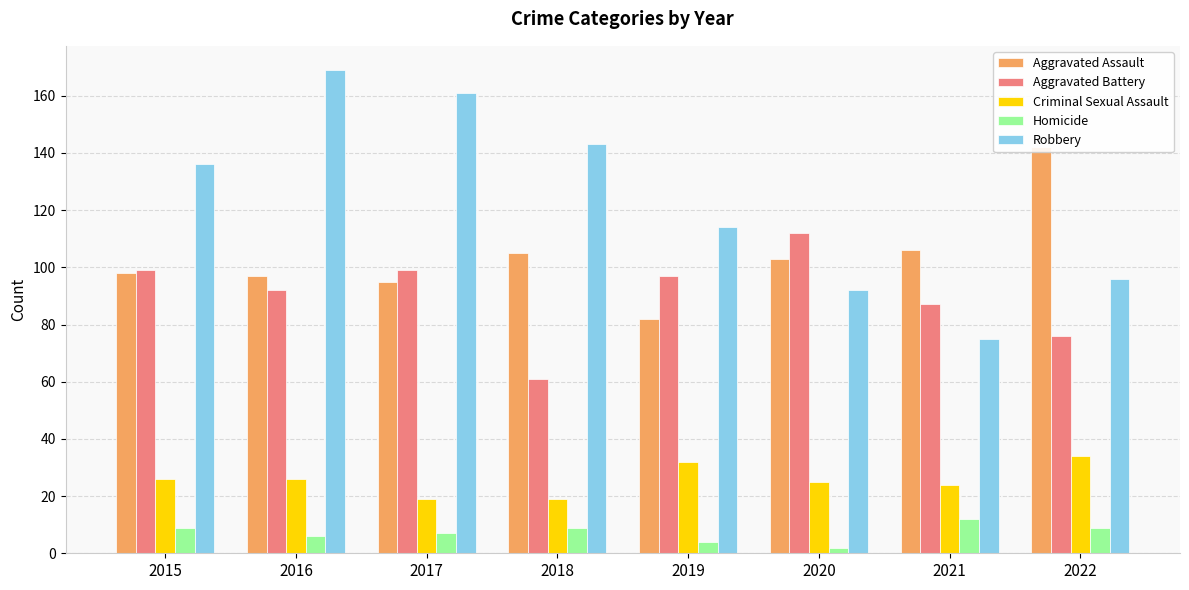

What is the minimum value for Aggravated Assault?

82